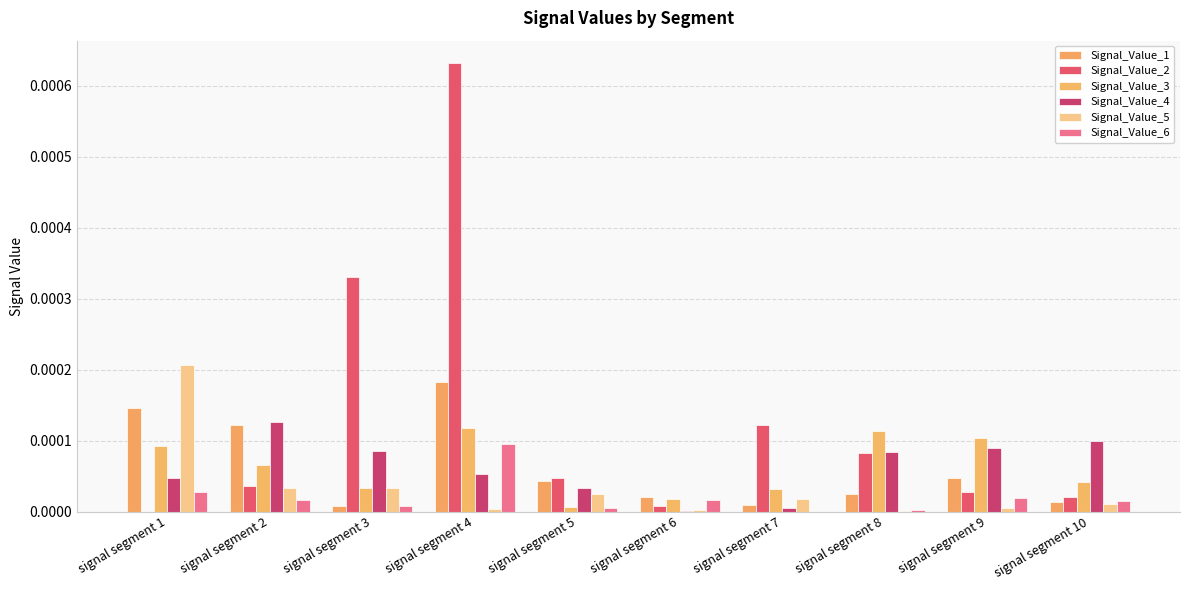

How many categories are shown in the chart?

10